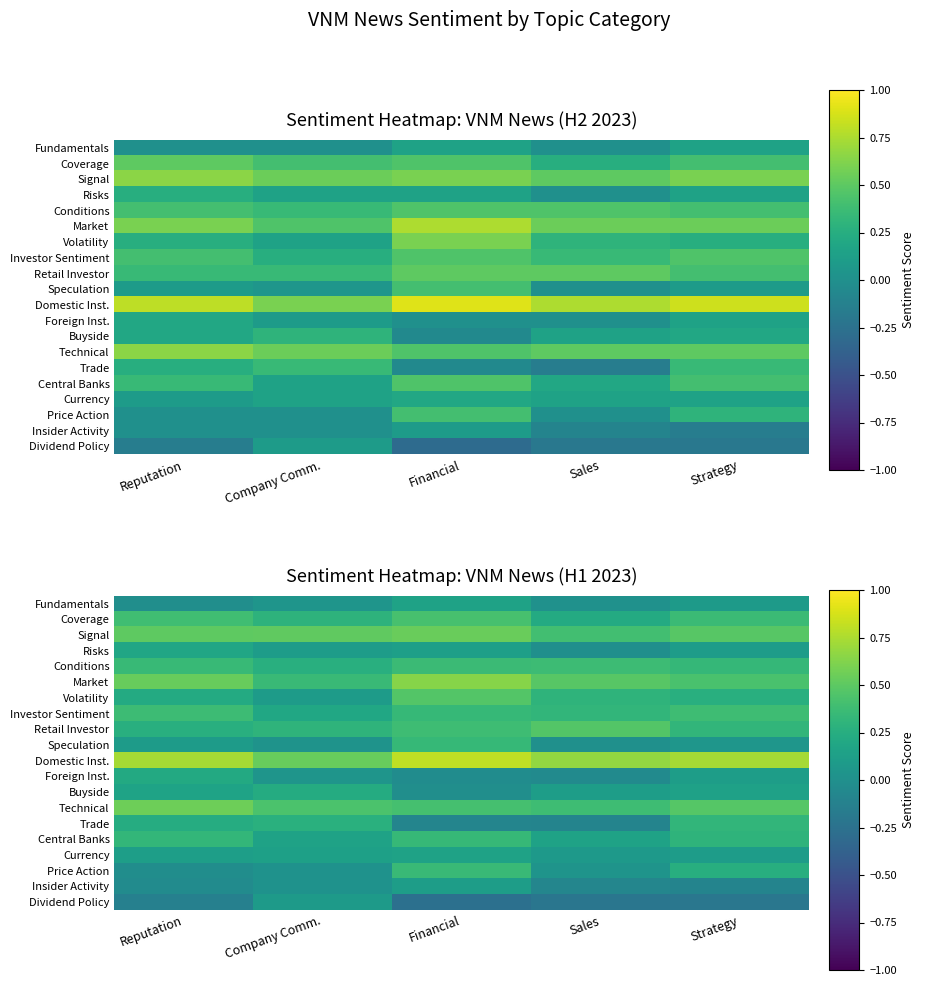

At which label is Coverage closest to 0?

Sales